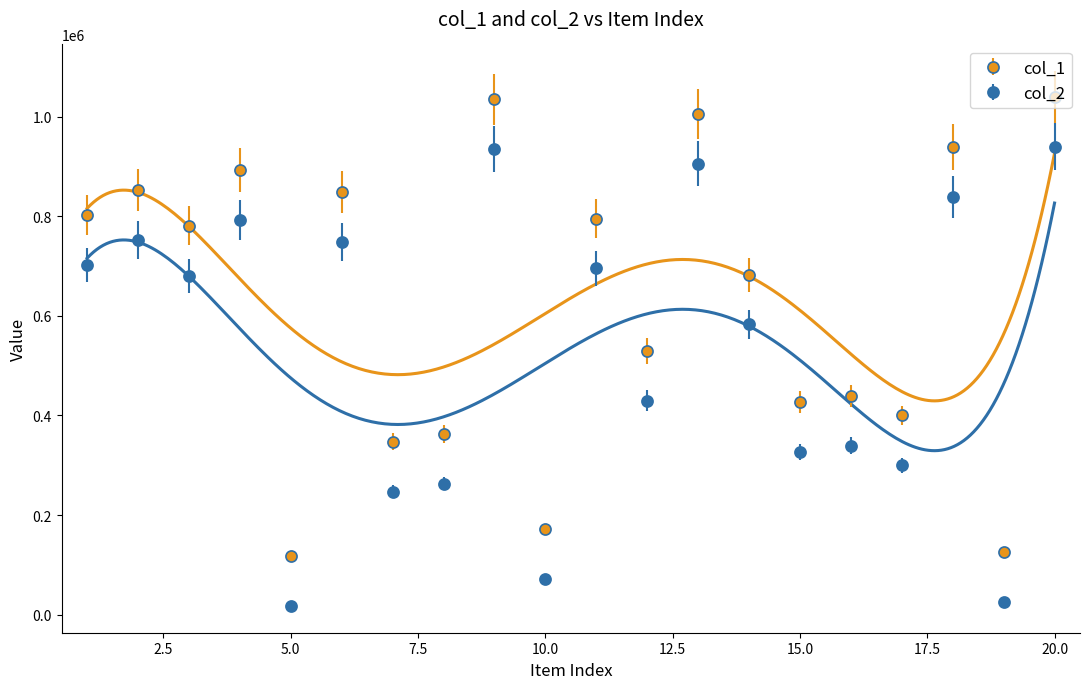

At which category is the sum across all series the highest?

20